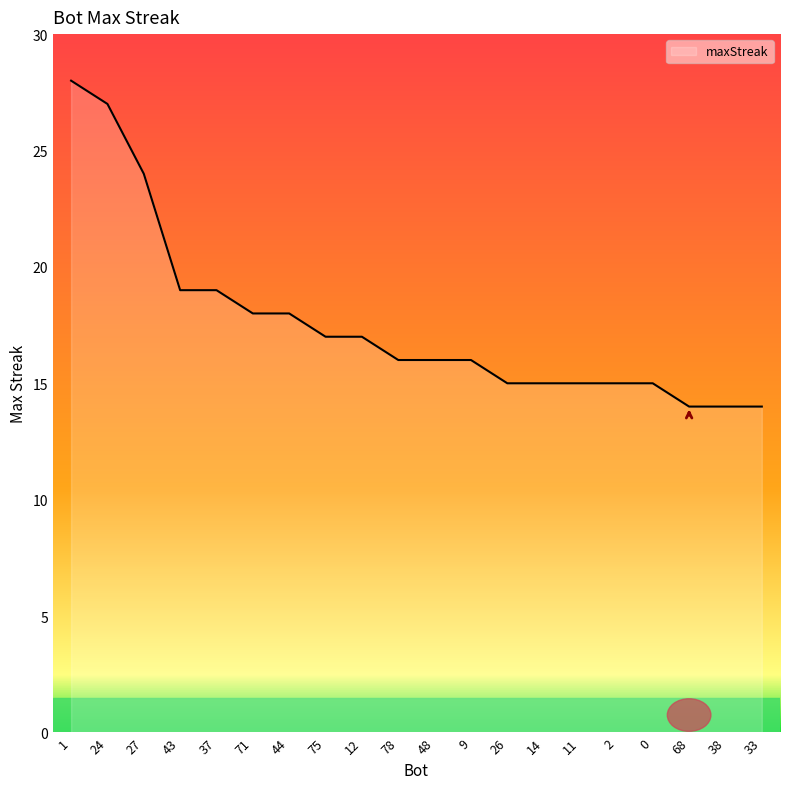

What is the average value?

18